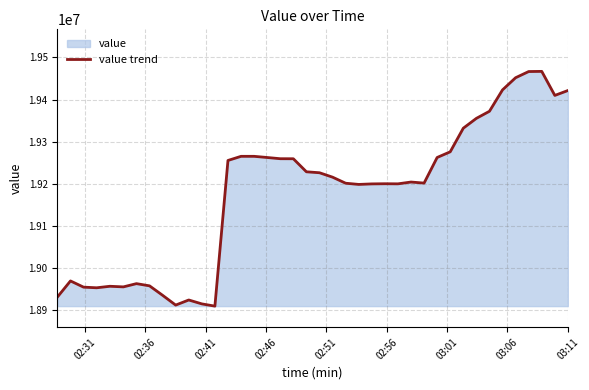

How many series are shown in this chart?

1